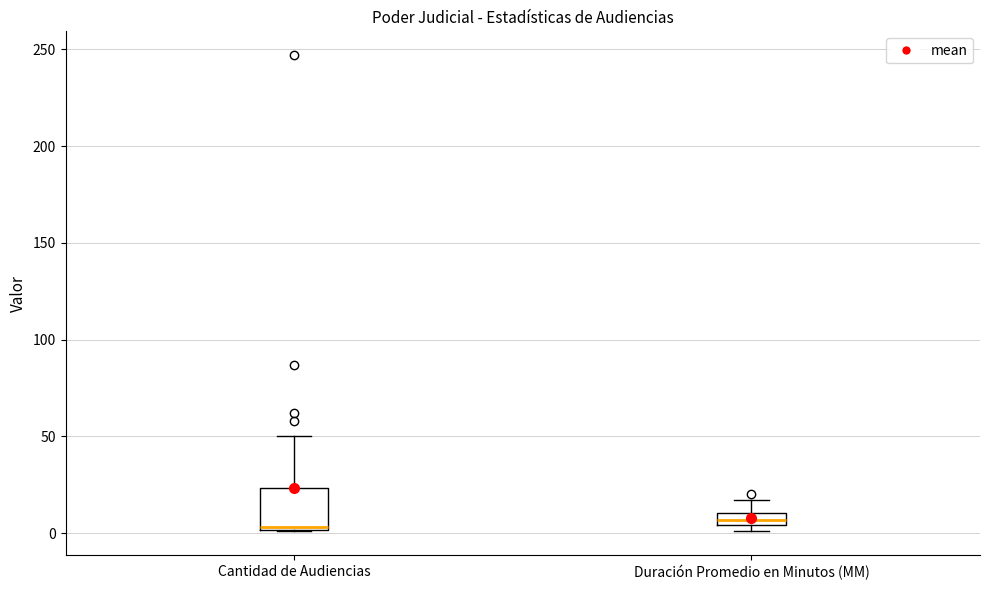

Comparing the boxes themselves (not the whiskers), which one is the tallest?

Cantidad de Audiencias